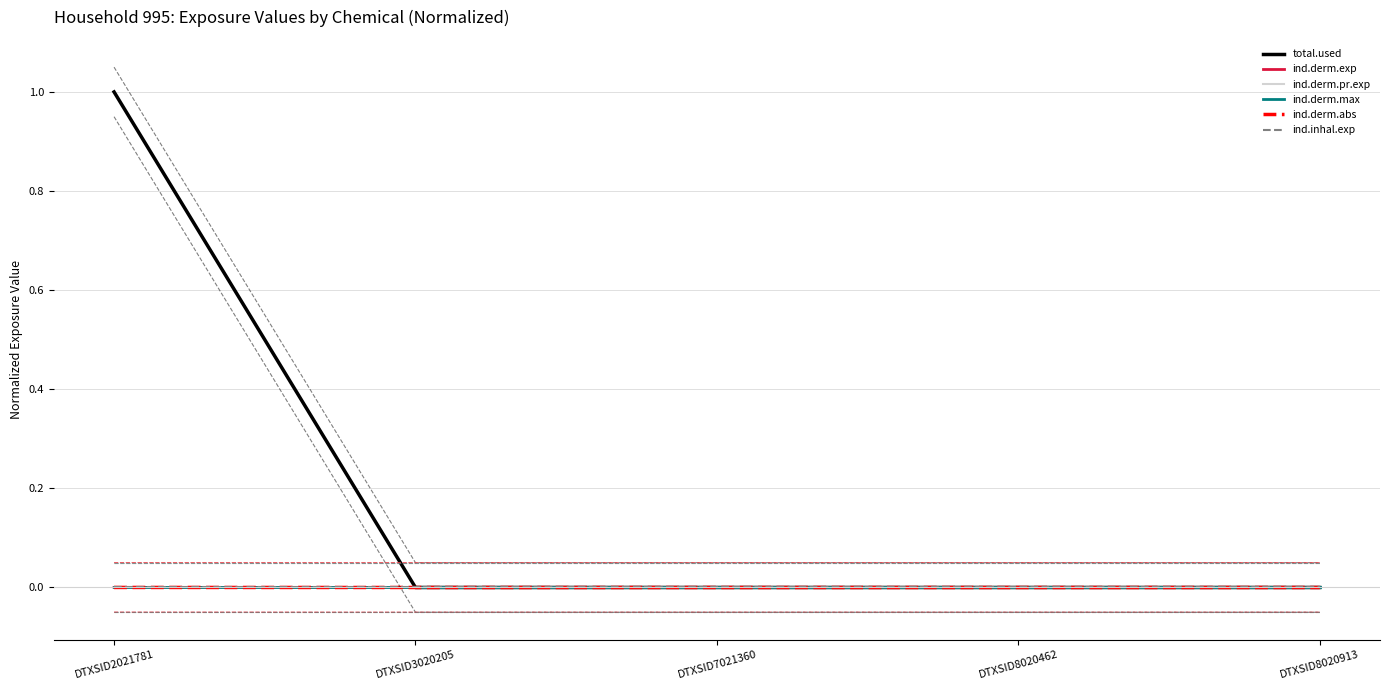

Does the chart display data point markers on the line(s)?

No